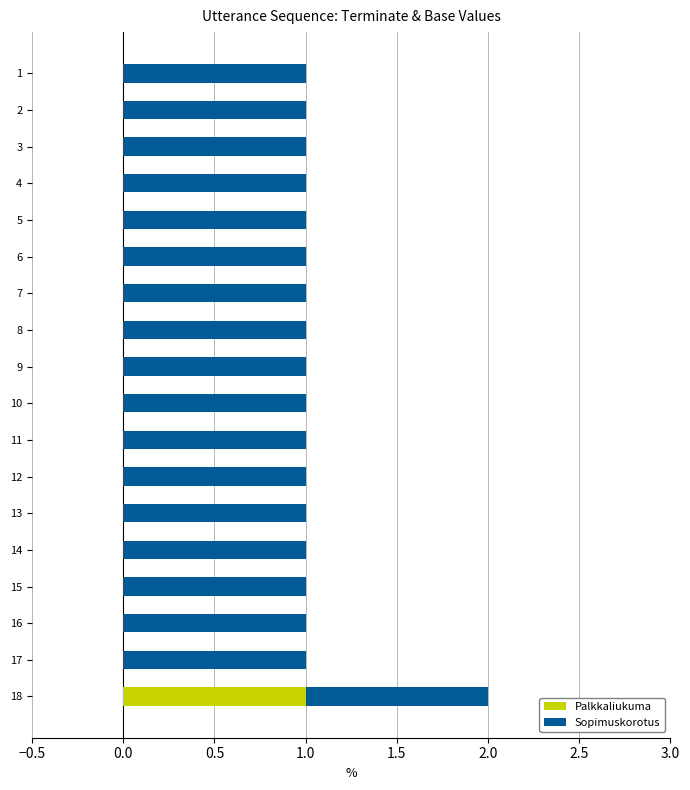

The value of Palkkaliukuma at 4 is 0. True or false?

True